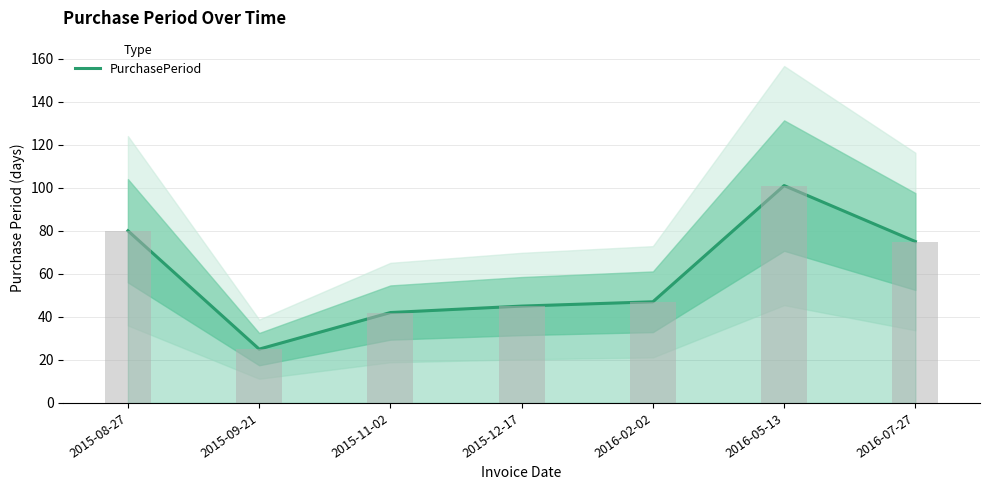

Count the number of categories in the chart.

7